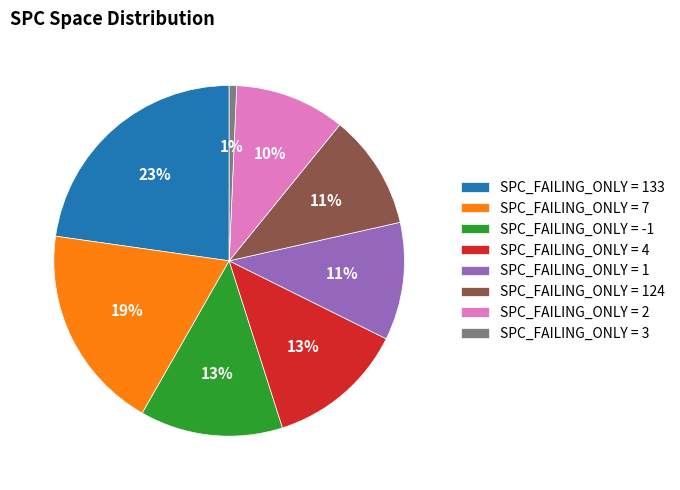

Count the number of slices in the pie.

8